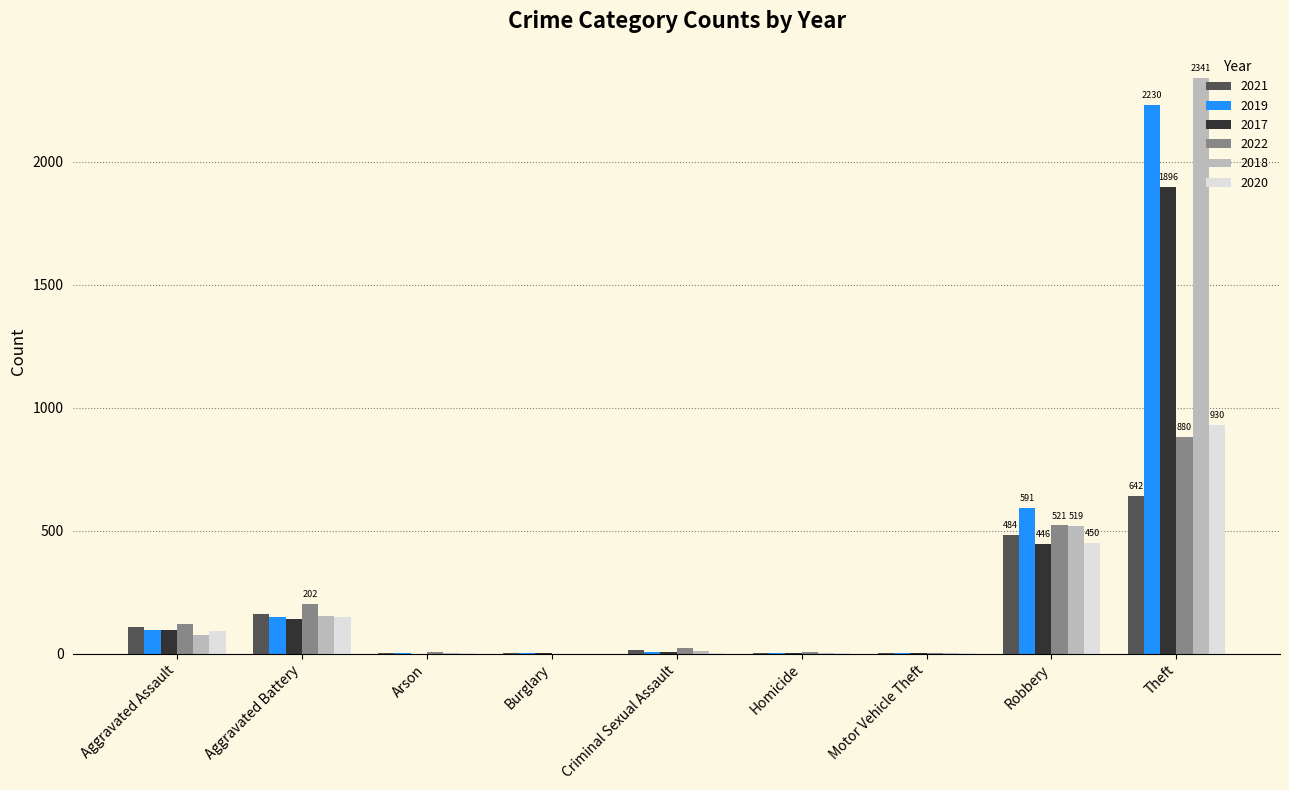

Is it true that 2017 equals 2 at Motor Vehicle Theft?

True